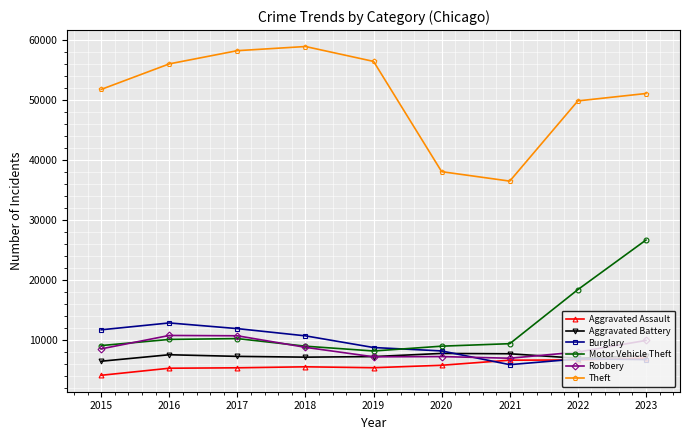

True or false: Theft and Aggravated Battery intersect in this chart.

False